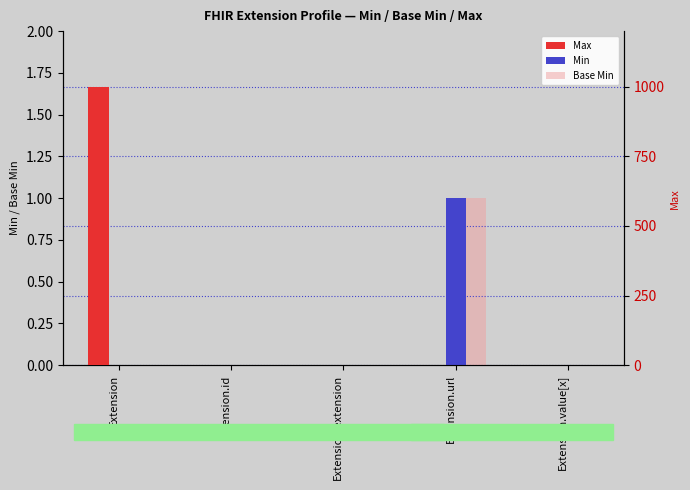

What is the difference between the maximum and minimum values in the Min series?

1